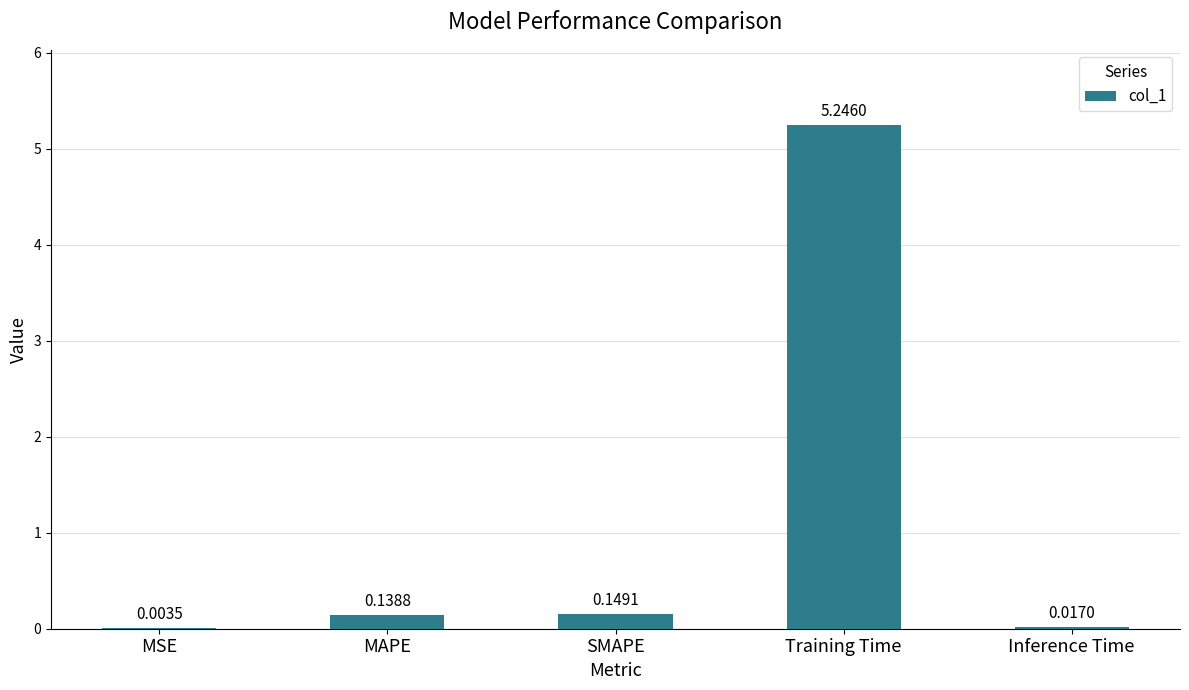

Which category has the highest value across all series?

Training Time